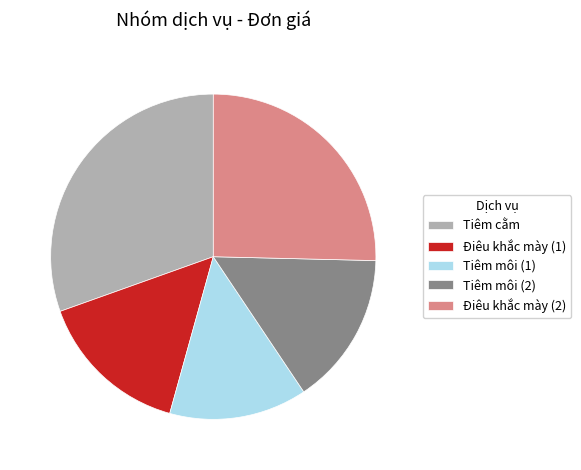

Does Điêu khắc mày (1) account for over 50% of the chart?

No